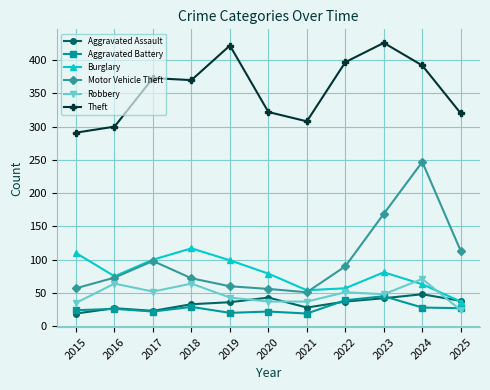

What are all the series names shown in the legend?

Aggravated Assault, Aggravated Battery, Burglary, Motor Vehicle Theft, Robbery, Theft